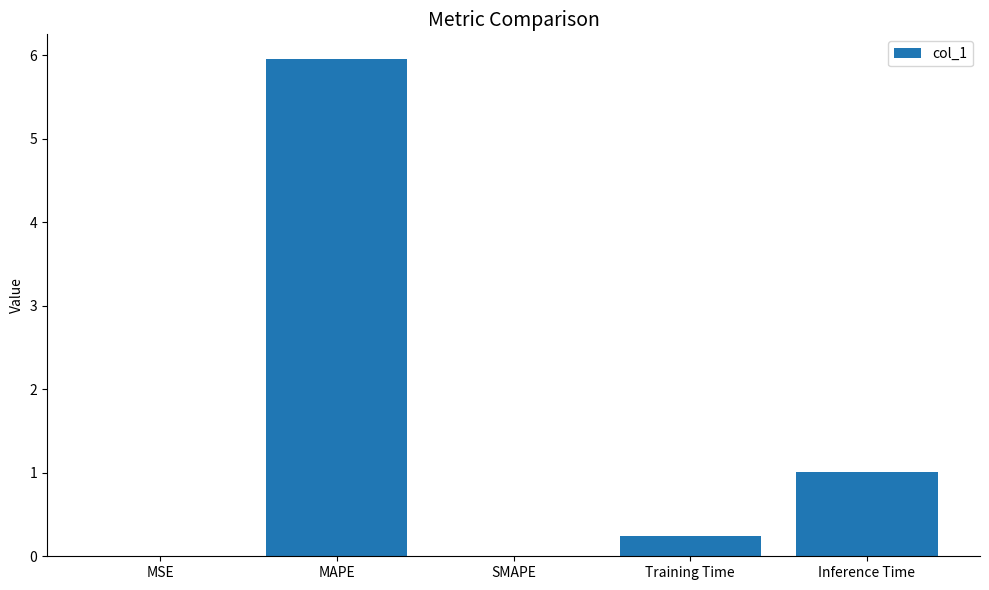

Between Inference Time and SMAPE, which is larger?

Inference Time